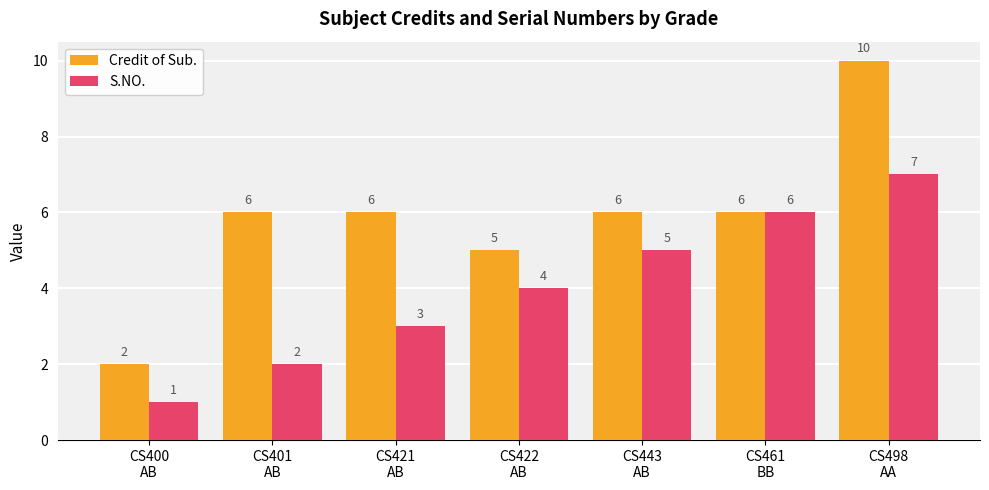

How many S.NO. values are between 2 and 6?

5